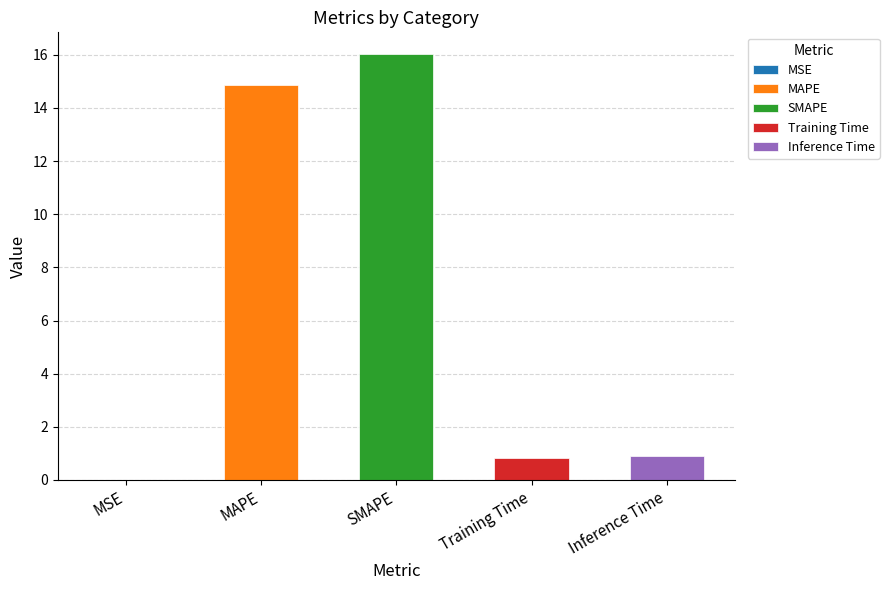

What is the sum of the values at Inference Time and Training Time?

1.7